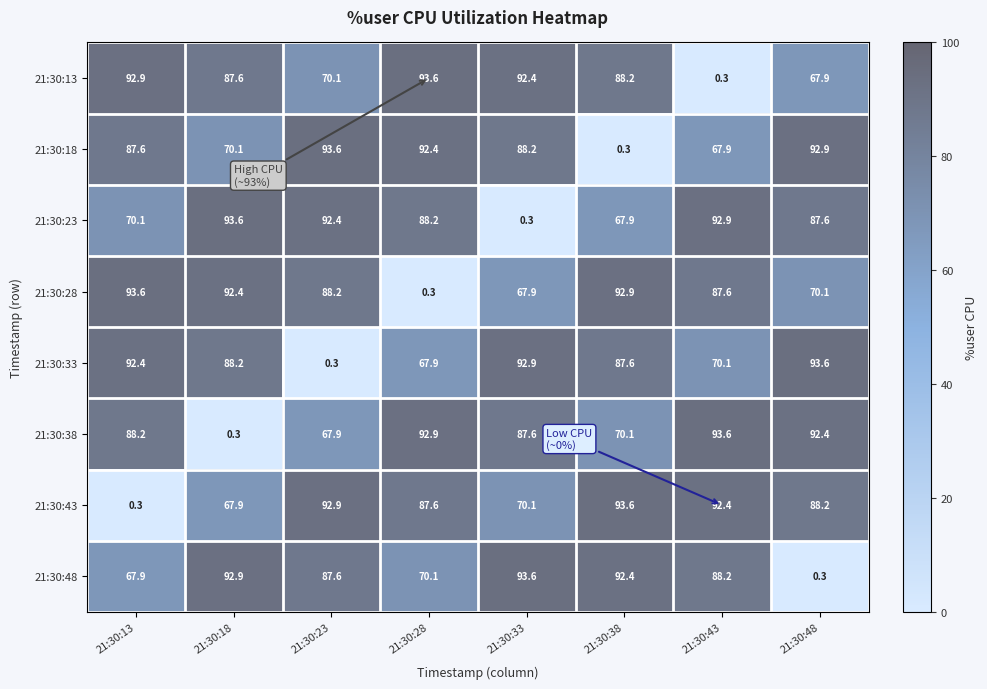

What is the greatest value displayed?

93.6